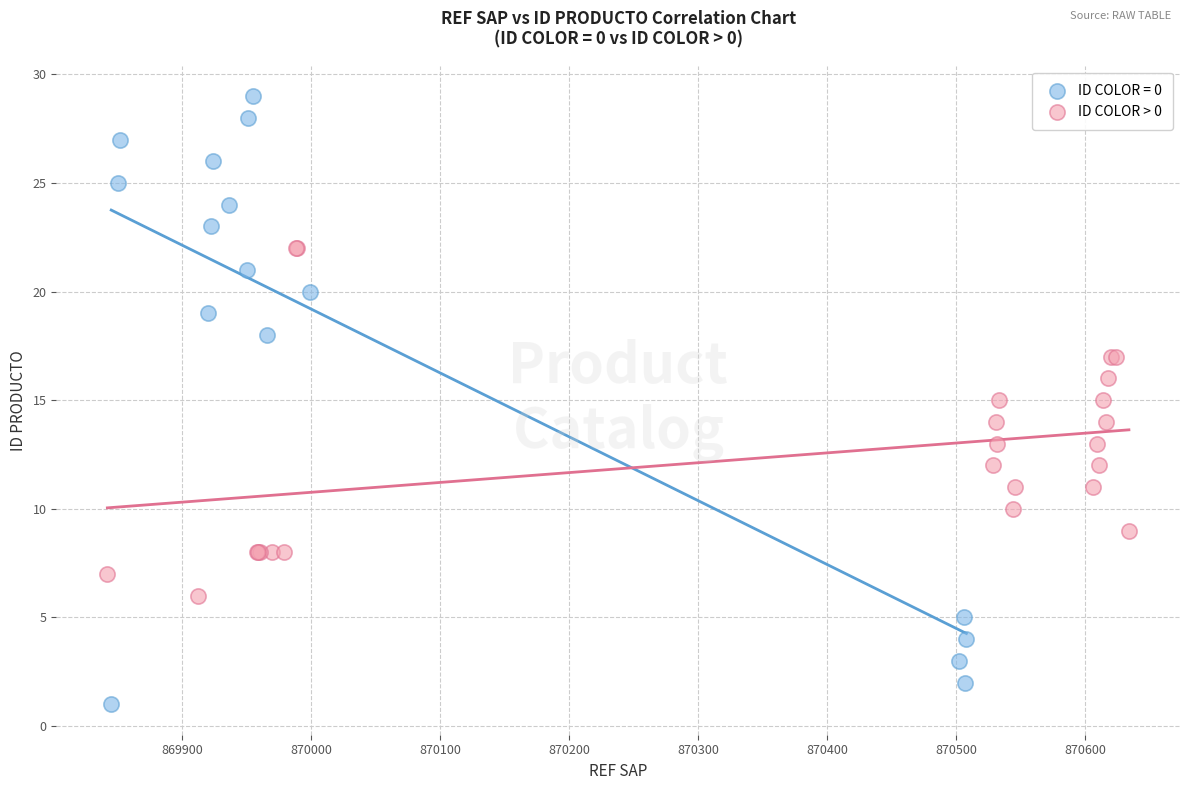

Which series has the widest spread of Y values?

ID COLOR = 0